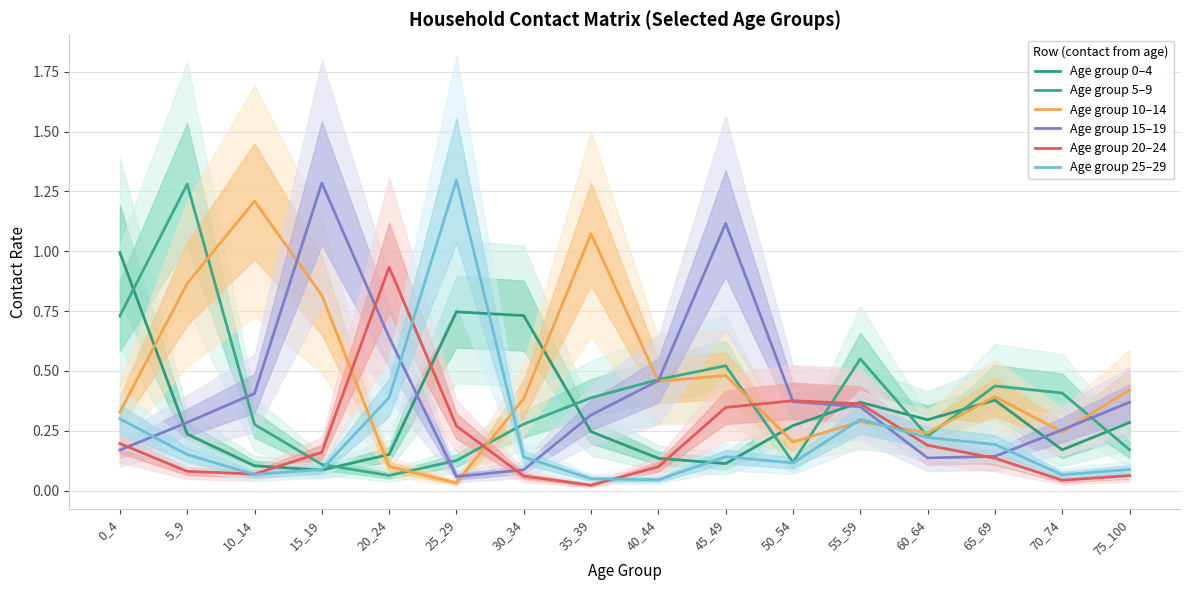

Is this an area chart (filled region under the line)?

No